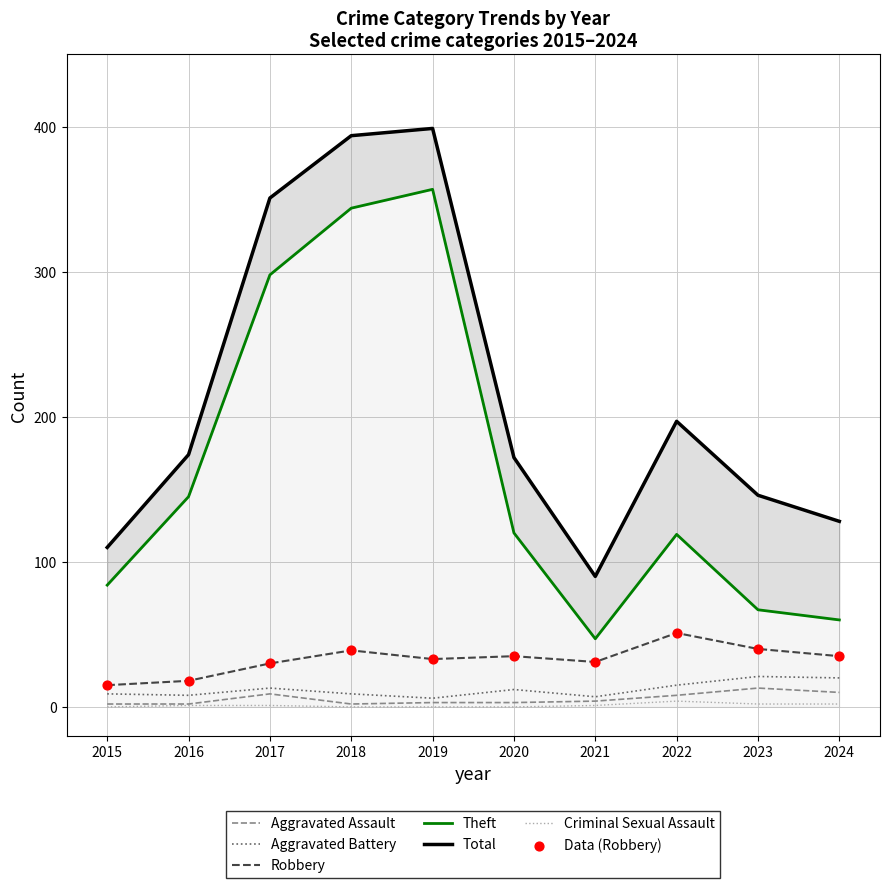

What are all the series names shown in the legend?

Aggravated Assault, Aggravated Battery, Robbery, Theft, Total, Criminal Sexual Assault